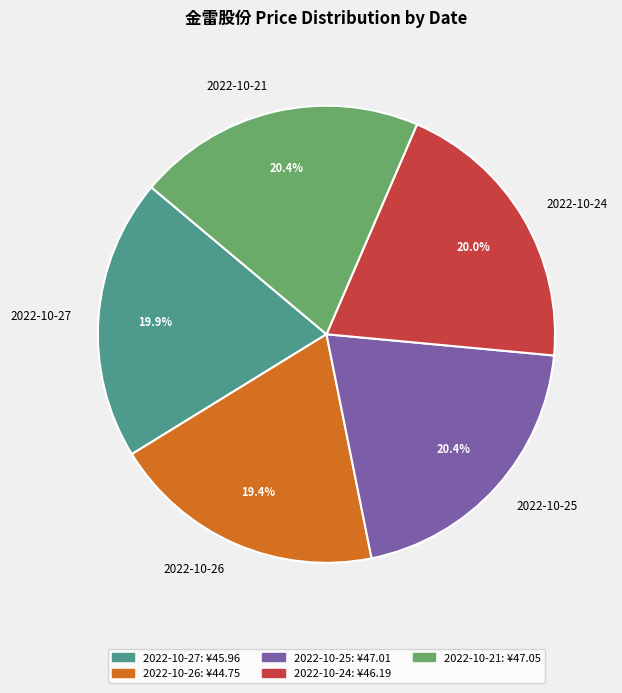

Do 2022-10-27 and 2022-10-26 together represent more than half of the pie?

No